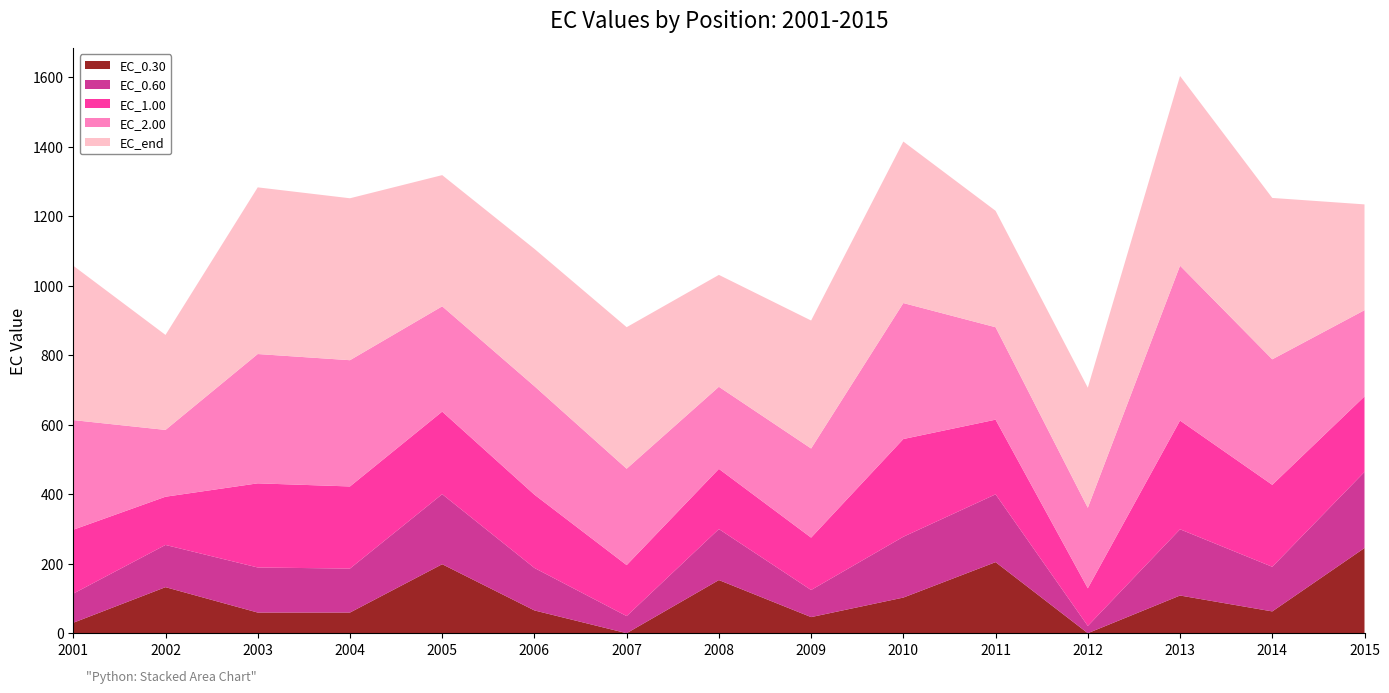

Reading right to left, what are all the values shown in this chart?

EC_0.30: 245.2	62.7	108.5	-11.0	204.5	102.5	46.3	152.9	-1.8	65.5	198.5	59.4	59.4	132.5	30.1
EC_0.60: 219.0	128.4	190.6	20.9	195.2	175.0	78.0	146.8	49.2	122.3	201.6	126.6	129.7	121.5	83.8
EC_1.00: 217.3	235.9	313.0	108.4	214.9	281.3	150.7	173.2	146.8	210.9	237.6	236.4	242.2	138.8	183.9
EC_2.00: 248.2	361.3	445.7	231.7	266.1	391.3	256.6	236.3	277.4	312.2	303.1	363.4	372.2	192.3	315.6
EC_end: 304.5	464.5	545.9	345.6	335.1	464.9	368.3	322.0	407.4	395.2	377.6	466.1	479.7	273.4	444.3